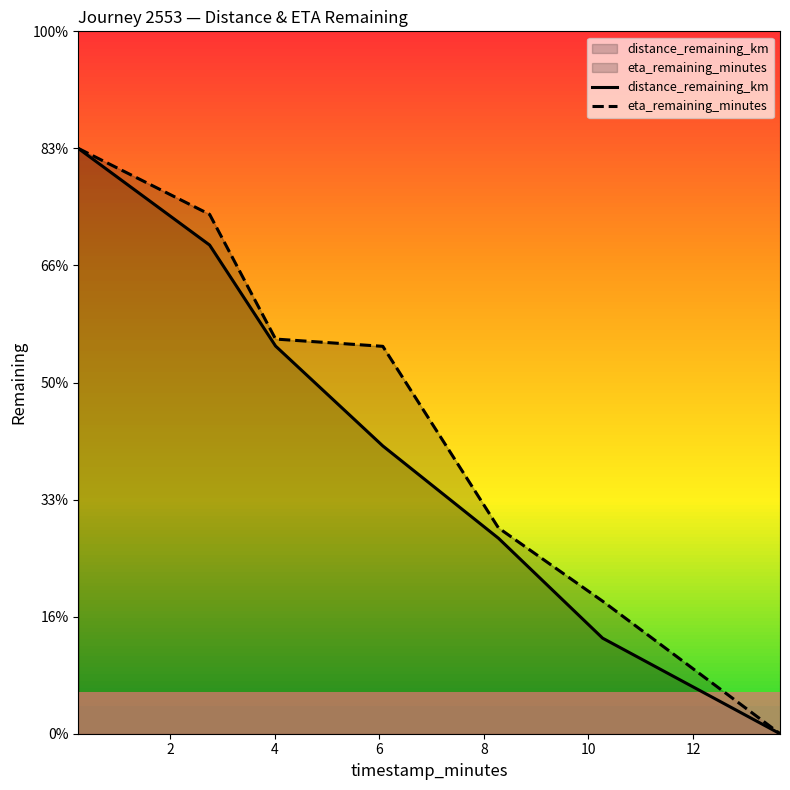

True or false: eta_remaining_minutes has more than 2 points higher than both neighbors.

False